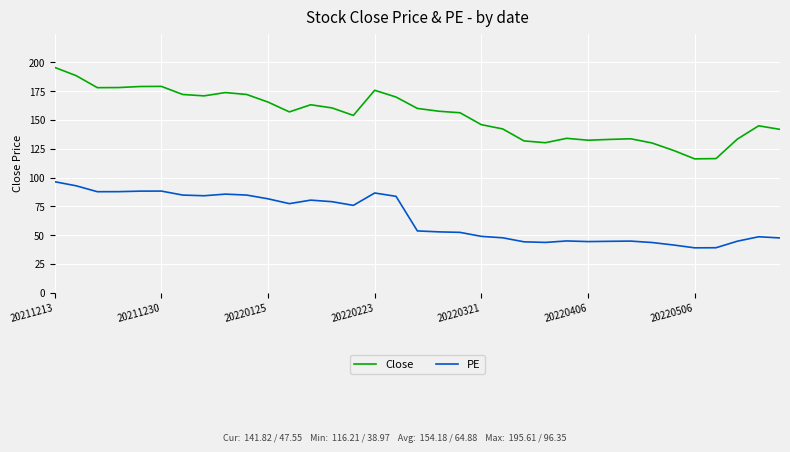

What is the highest value of the PE series?

96.4